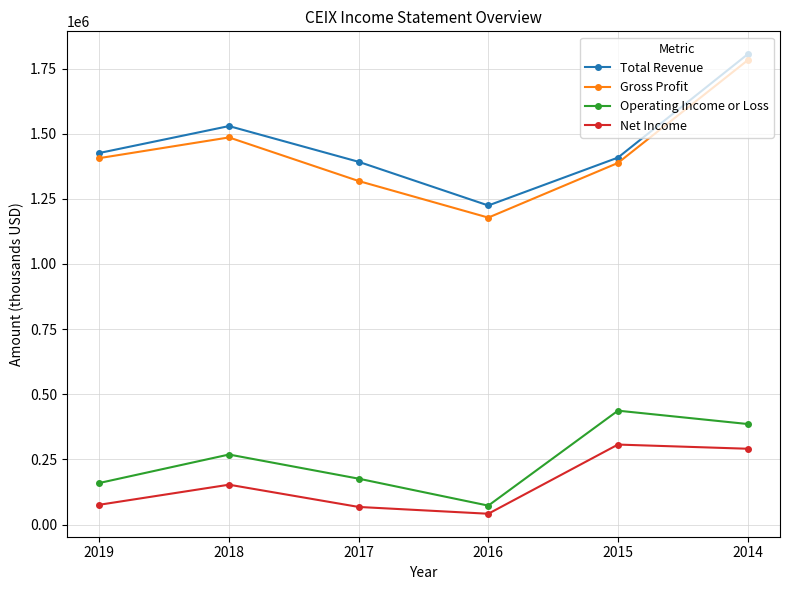

How many interior local valleys does the Net Income series have?

1